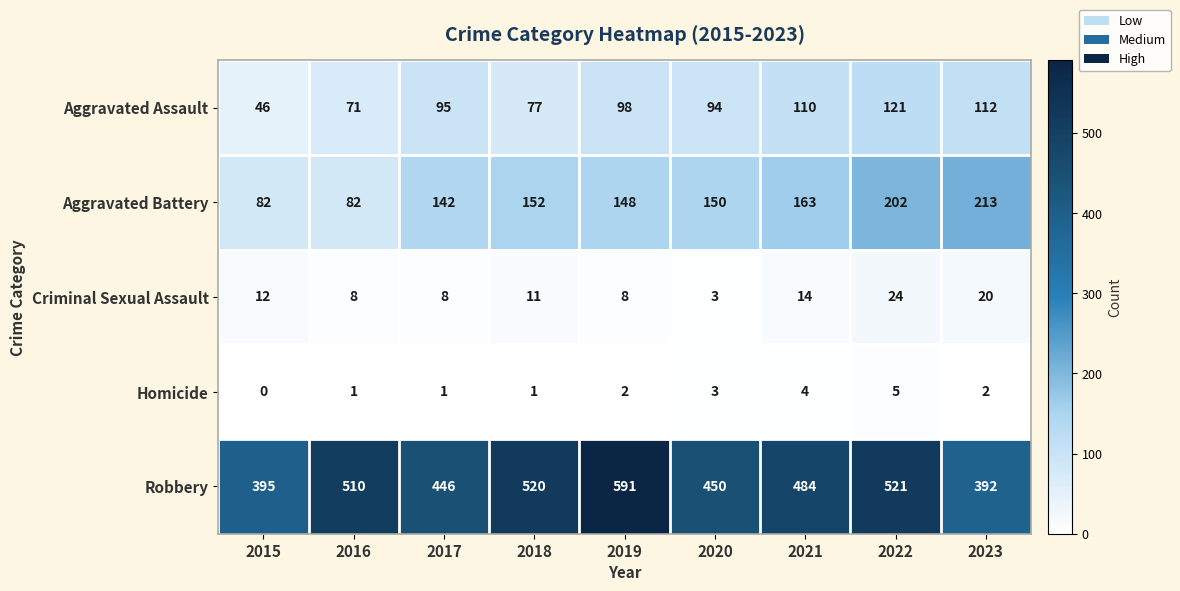

At 2023, list the series in order from largest to smallest.

Robbery, Aggravated Battery, Aggravated Assault, Criminal Sexual Assault, Homicide